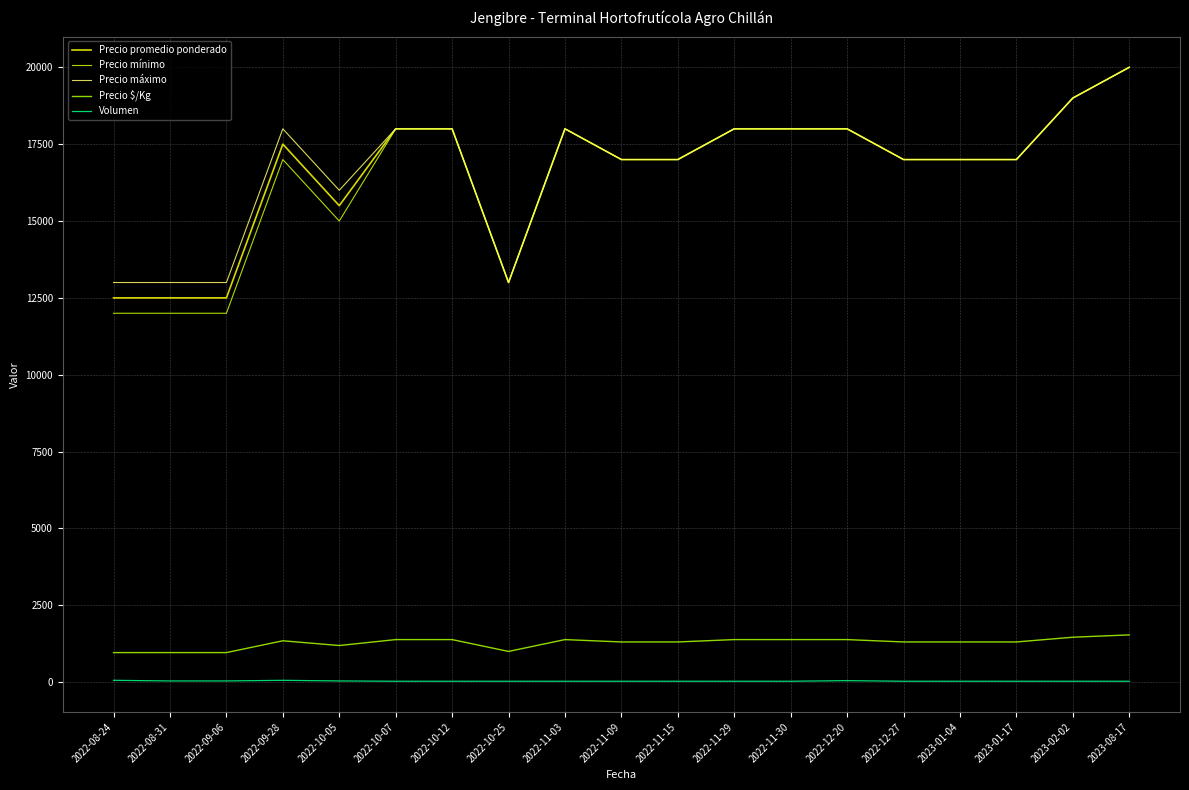

What is the maximum value shown in the chart?

20000